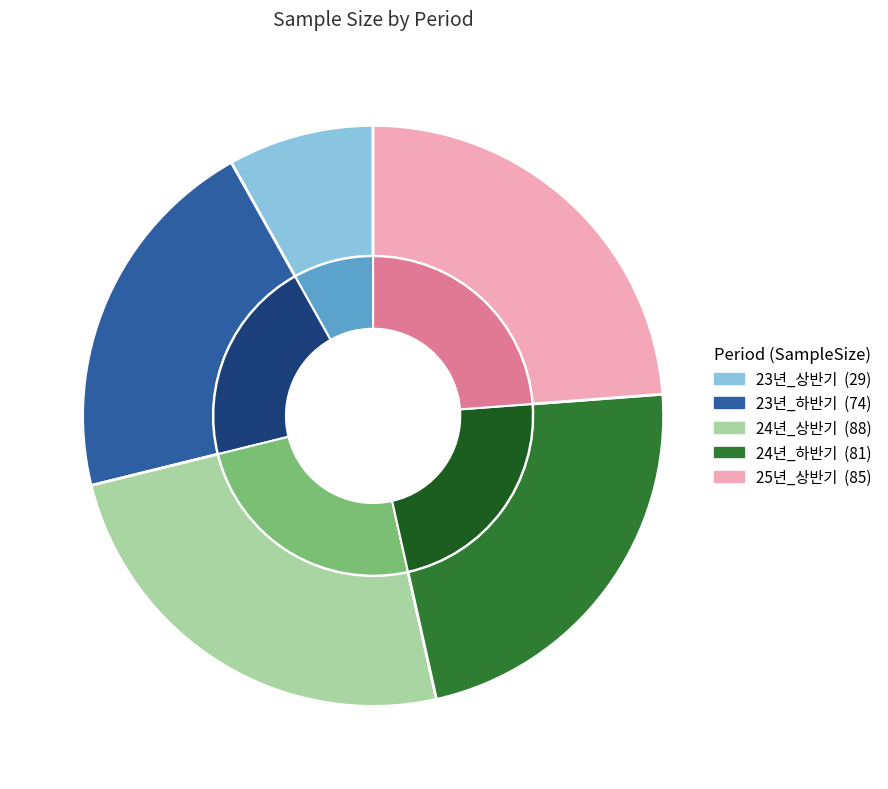

The 23년_하반기 slice represents 29% of the pie. True or false?

False